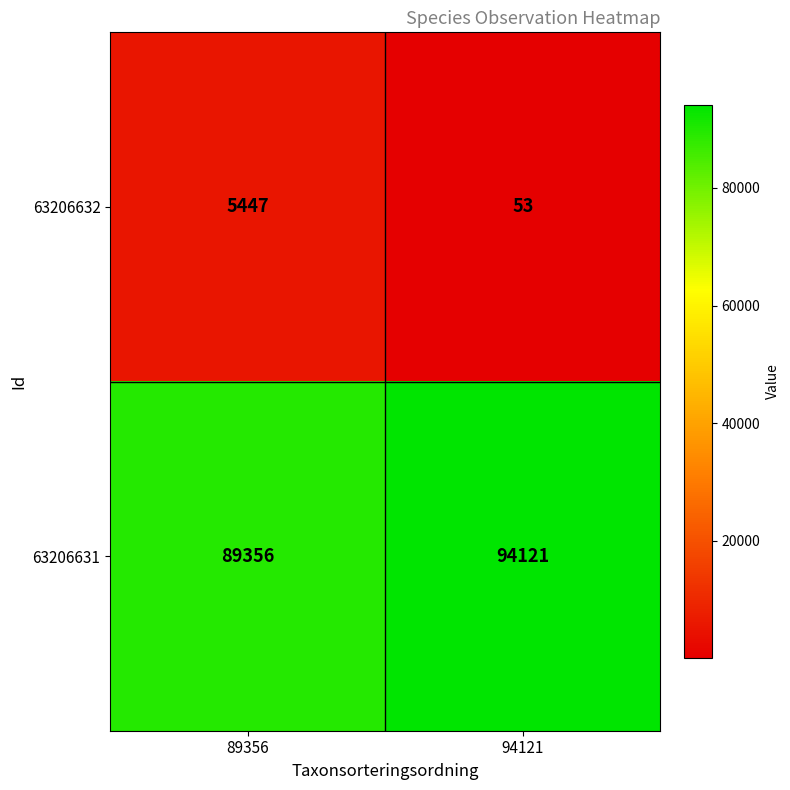

Which series has the largest total across all categories?

63206631